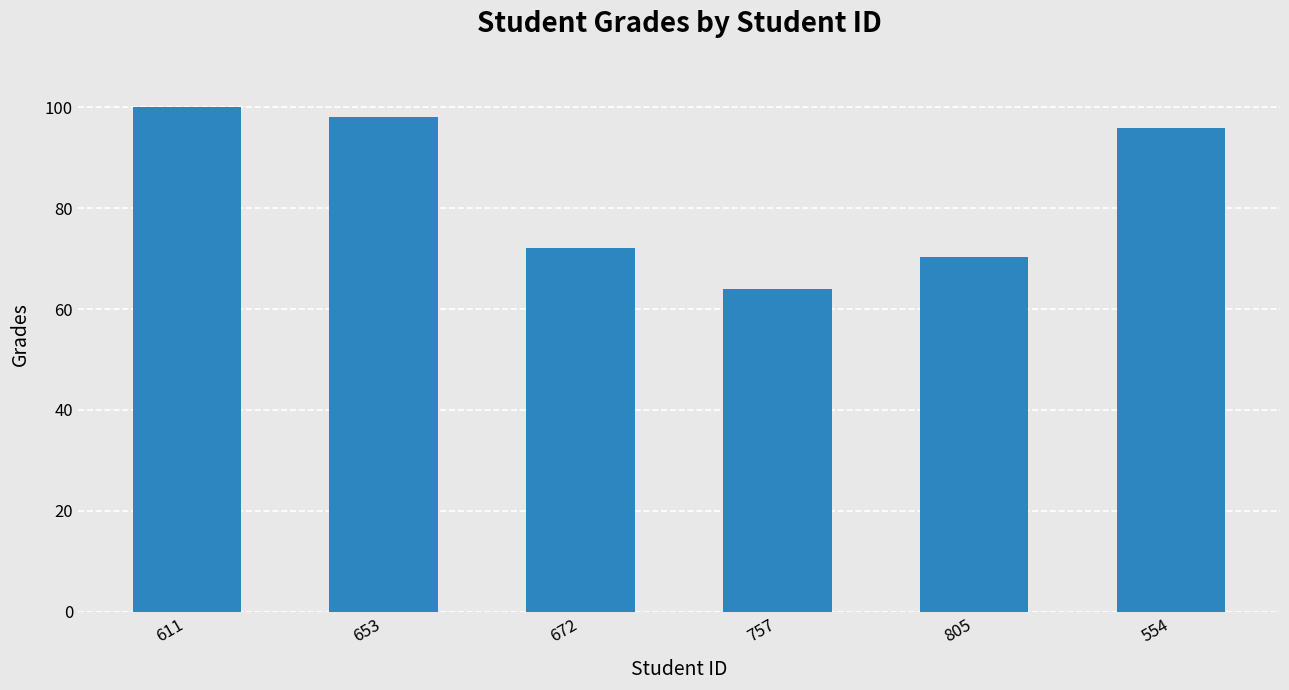

Read the value at 554.

96.0